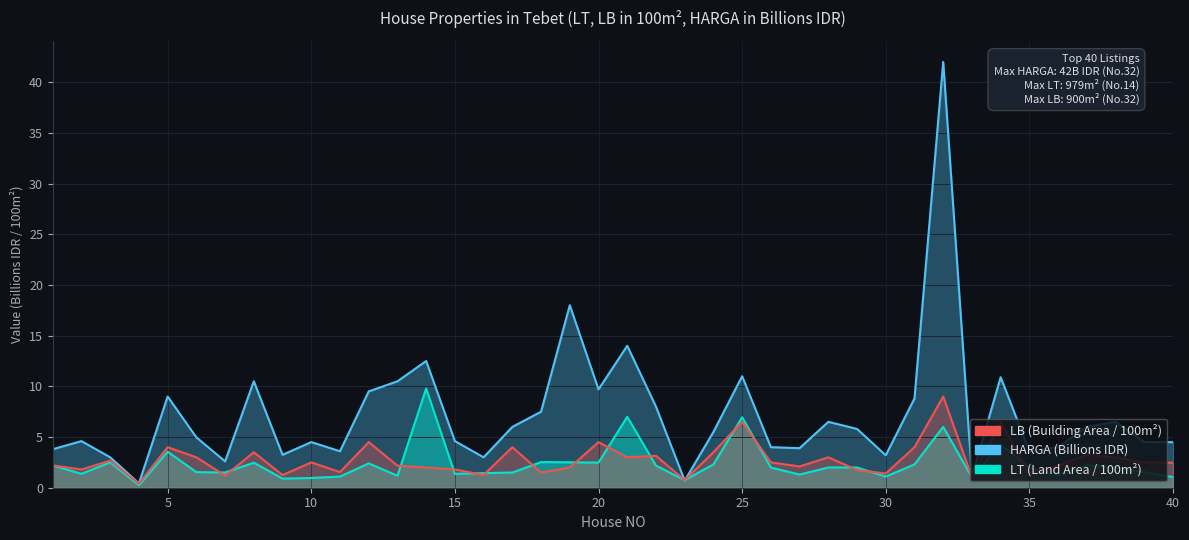

What is the value of the HARGA point at the 35th from the left?

3.6